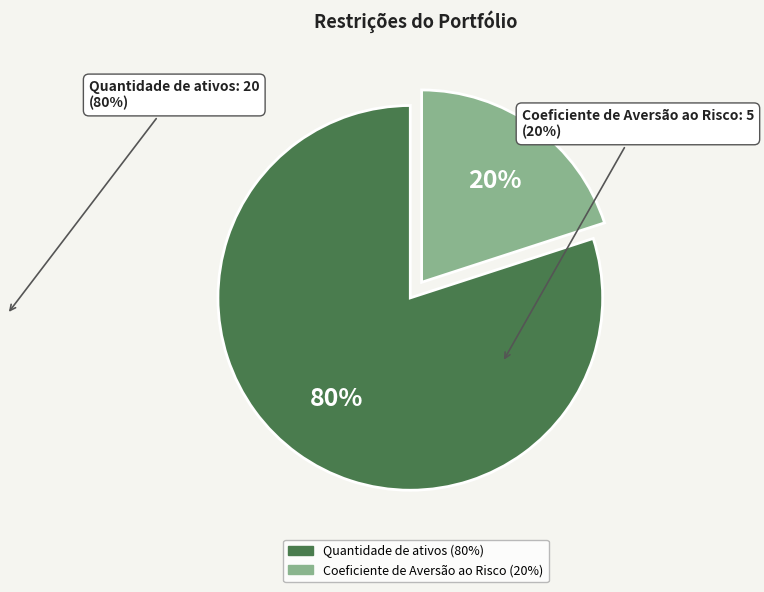

To the nearest percent, what is the difference between the largest and smallest slice percentages?

60%